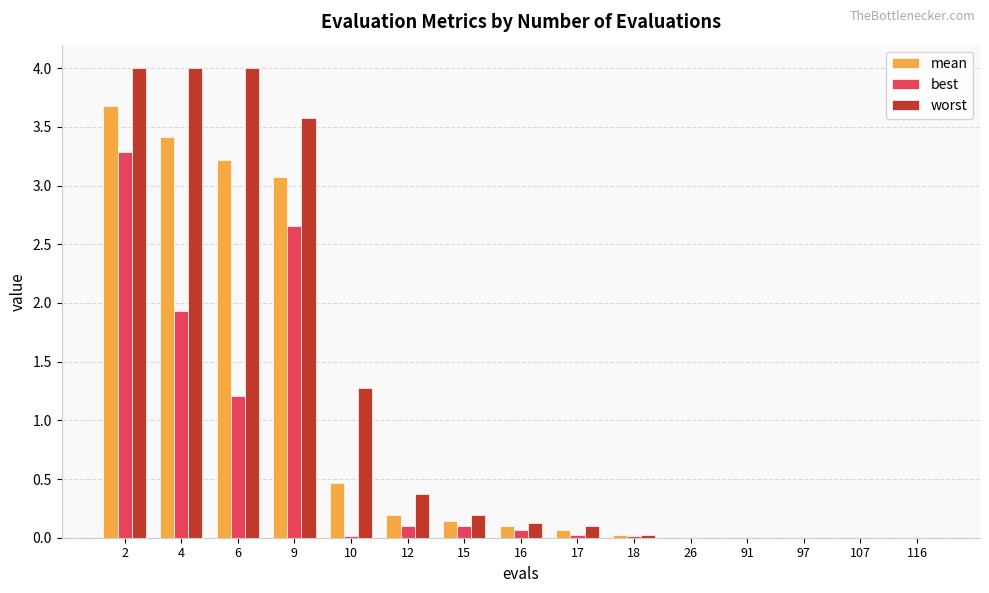

What is the difference between the mean values at 10 and 15?

0.3